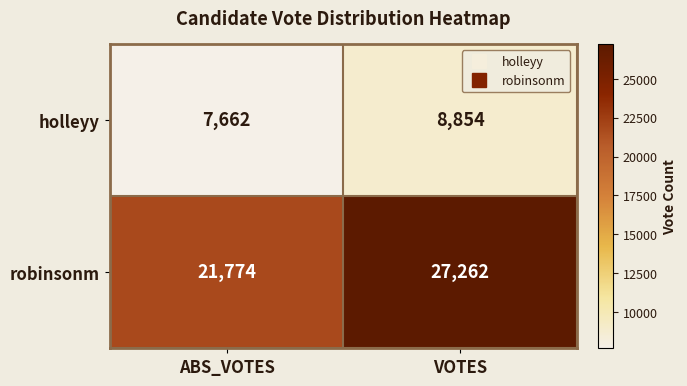

How many categories are shown in the chart?

2